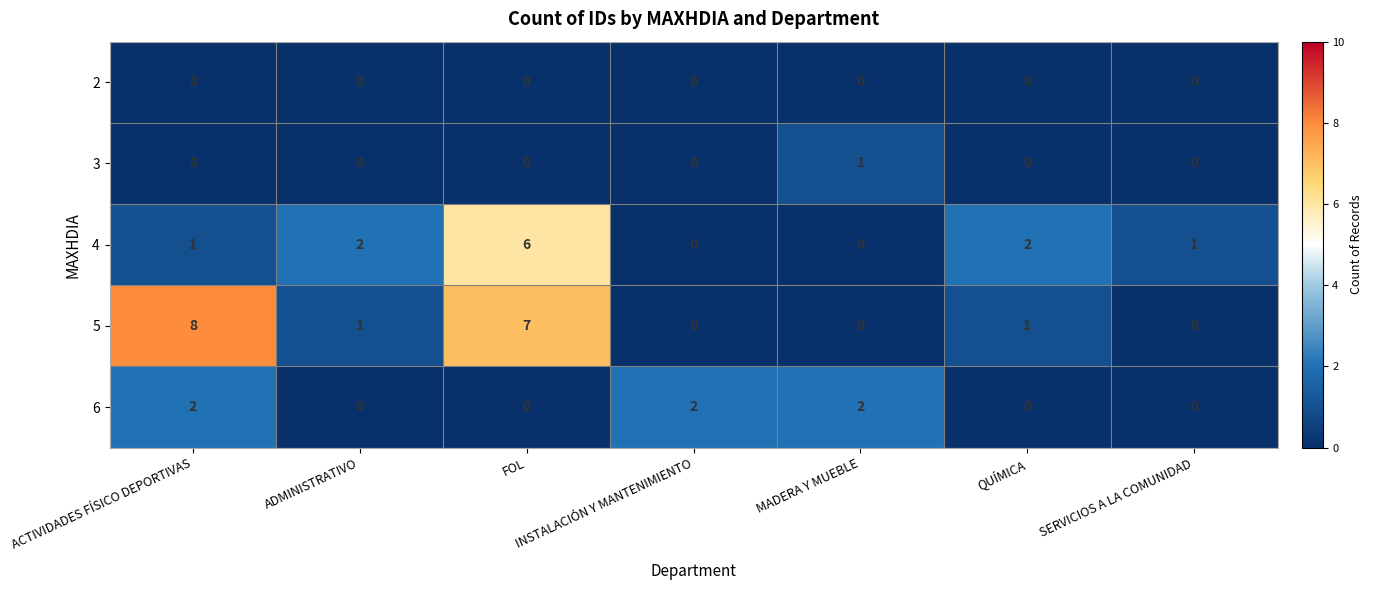

At which label does 5 first exceed 1?

ACTIVIDADES FÍSICO DEPORTIVAS